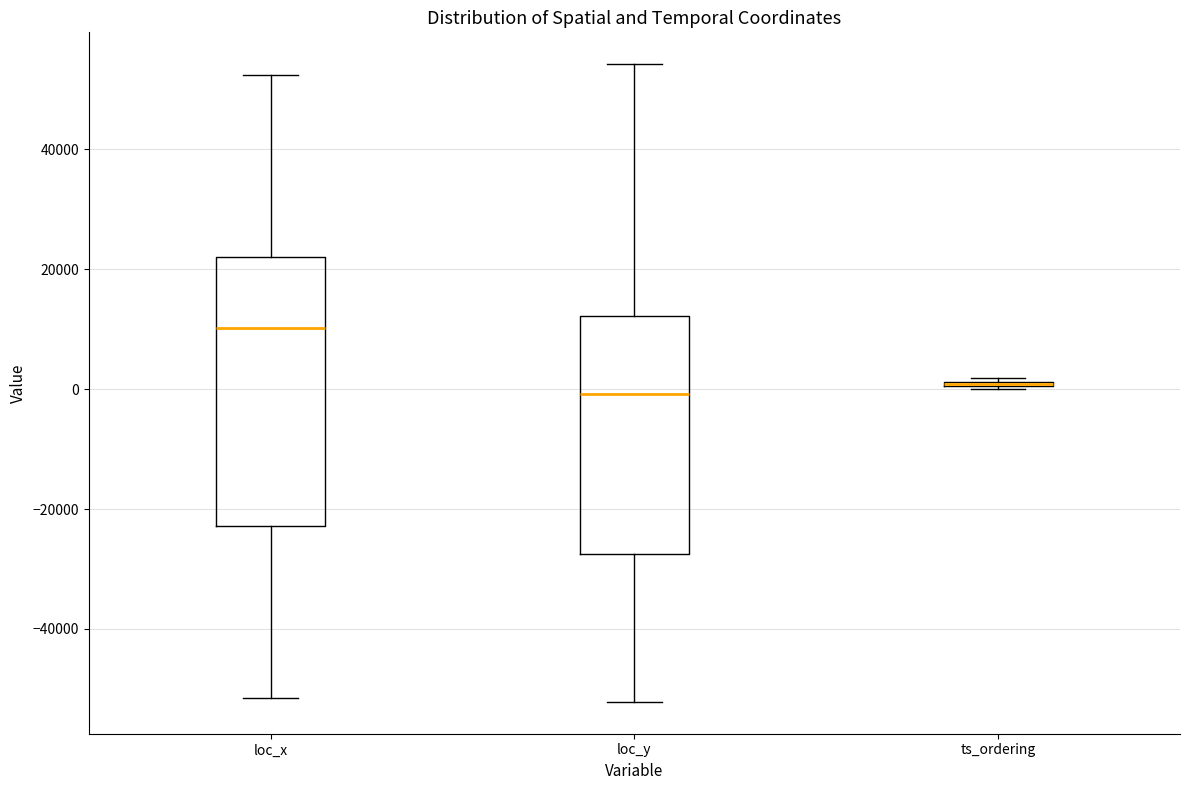

Reading left to right, transcribe this box plot: for each box, give where its median line is, the range the box spans, and where its two whiskers end, as read against the y-axis. The values are not printed on the chart, so give them approximately, as read against the axis.

loc_x: median 10000, box -22000 to 22000, whiskers -52000 to 52000
loc_y: median 0, box -28000 to 12000, whiskers -52000 to 54000
ts_ordering: box collapsed to a line at 0, whiskers 0 to 2000